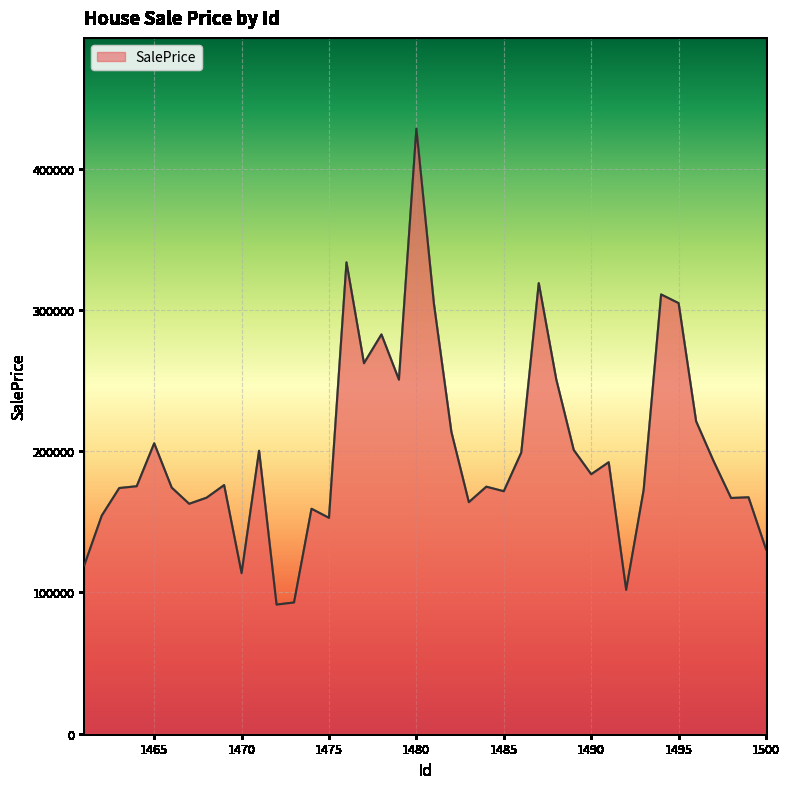

What is the average value?

200493.7